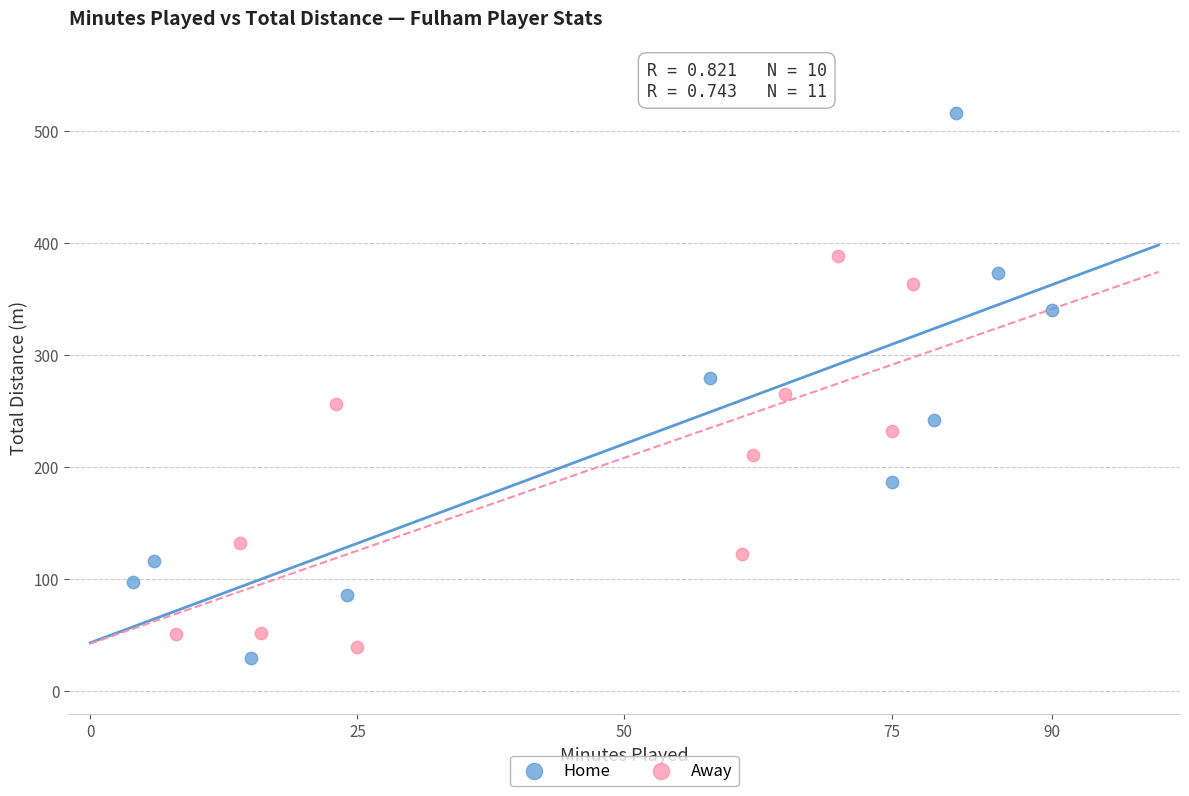

Which series has the widest spread of Y values?

Home